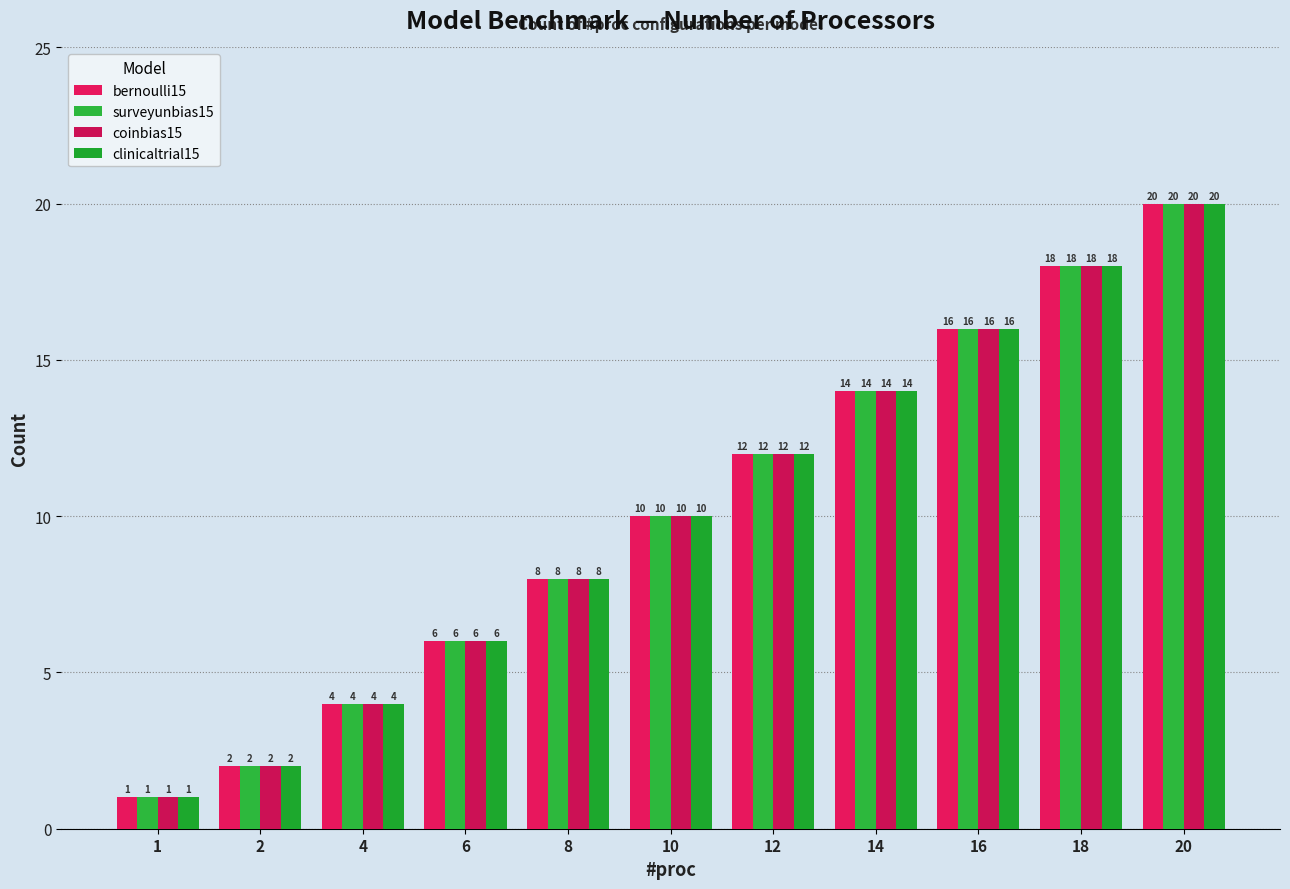

Reading right to left, extract all data points from this chart.

bernoulli15: 20=20	18=18	16=16	14=14	12=12	10=10	8=8	6=6	4=4	2=2	1=1
surveyunbias15: 20=20	18=18	16=16	14=14	12=12	10=10	8=8	6=6	4=4	2=2	1=1
coinbias15: 20=20	18=18	16=16	14=14	12=12	10=10	8=8	6=6	4=4	2=2	1=1
clinicaltrial15: 20=20	18=18	16=16	14=14	12=12	10=10	8=8	6=6	4=4	2=2	1=1